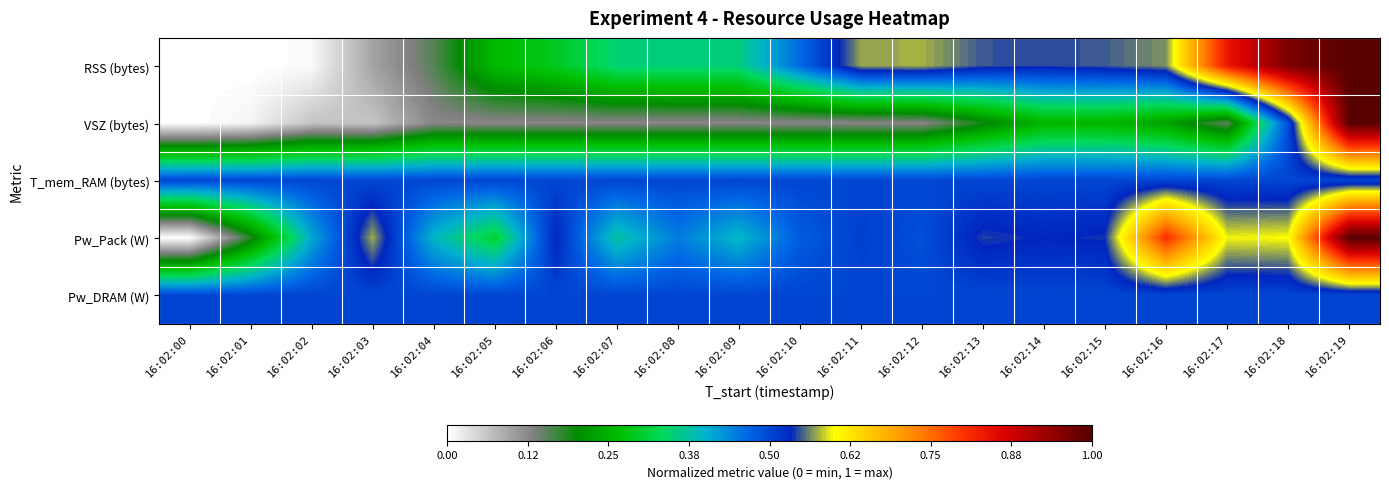

Reading left to right, extract all data points from this chart.

RSS (bytes): 16:02:00=0.0	16:02:01=0.0	16:02:02=0.0	16:02:03=0.1	16:02:04=0.2	16:02:05=0.3	16:02:06=0.3	16:02:07=0.3	16:02:08=0.4	16:02:09=0.4	16:02:10=0.5	16:02:11=0.6	16:02:12=0.6	16:02:13=0.5	16:02:14=0.5	16:02:15=0.5	16:02:16=0.6	16:02:17=0.8	16:02:18=1.0	16:02:19=1.0
VSZ (bytes): 16:02:00=0.0	16:02:01=0.0	16:02:02=0.1	16:02:03=0.1	16:02:04=0.1	16:02:05=0.1	16:02:06=0.1	16:02:07=0.1	16:02:08=0.1	16:02:09=0.1	16:02:10=0.1	16:02:11=0.1	16:02:12=0.1	16:02:13=0.2	16:02:14=0.3	16:02:15=0.3	16:02:16=0.2	16:02:17=0.2	16:02:18=0.5	16:02:19=1.0
T_mem_RAM (bytes): 16:02:00=0.5	16:02:01=0.5	16:02:02=0.5	16:02:03=0.5	16:02:04=0.5	16:02:05=0.5	16:02:06=0.5	16:02:07=0.5	16:02:08=0.5	16:02:09=0.5	16:02:10=0.5	16:02:11=0.5	16:02:12=0.5	16:02:13=0.5	16:02:14=0.5	16:02:15=0.5	16:02:16=0.5	16:02:17=0.5	16:02:18=0.5	16:02:19=0.5
Pw_Pack (W): 16:02:00=0.0	16:02:01=0.2	16:02:02=0.4	16:02:03=0.6	16:02:04=0.4	16:02:05=0.3	16:02:06=0.5	16:02:07=0.4	16:02:08=0.4	16:02:09=0.4	16:02:10=0.5	16:02:11=0.5	16:02:12=0.5	16:02:13=0.5	16:02:14=0.5	16:02:15=0.5	16:02:16=0.8	16:02:17=0.6	16:02:18=0.6	16:02:19=1.0
Pw_DRAM (W): 16:02:00=0.5	16:02:01=0.5	16:02:02=0.5	16:02:03=0.5	16:02:04=0.5	16:02:05=0.5	16:02:06=0.5	16:02:07=0.5	16:02:08=0.5	16:02:09=0.5	16:02:10=0.5	16:02:11=0.5	16:02:12=0.5	16:02:13=0.5	16:02:14=0.5	16:02:15=0.5	16:02:16=0.5	16:02:17=0.5	16:02:18=0.5	16:02:19=0.5